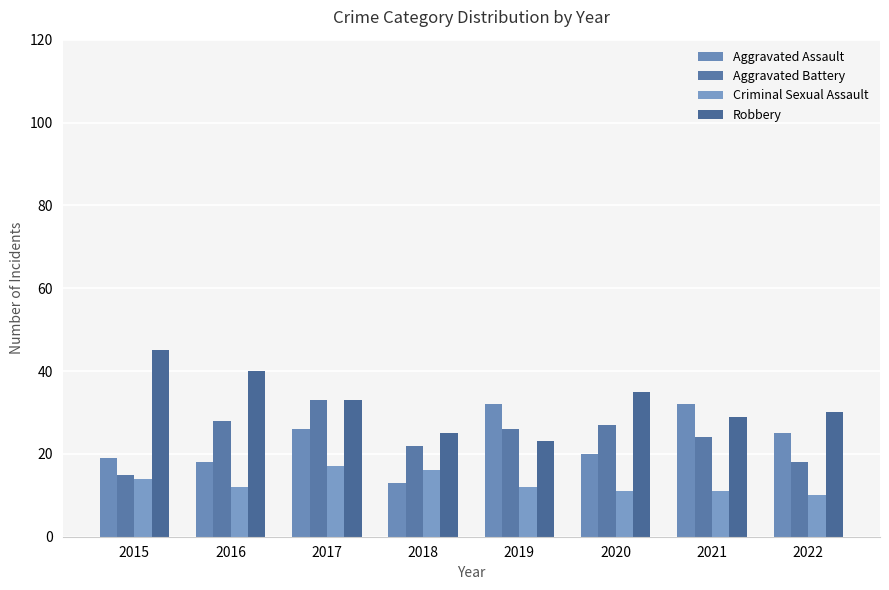

What is the value of the Criminal Sexual Assault bar at the 8th from the left?

10